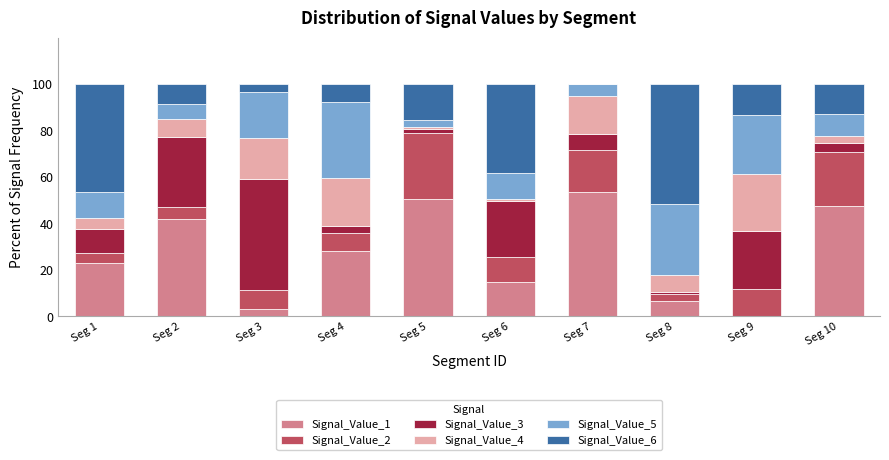

What is the total value across all series at Seg 4?

100.0